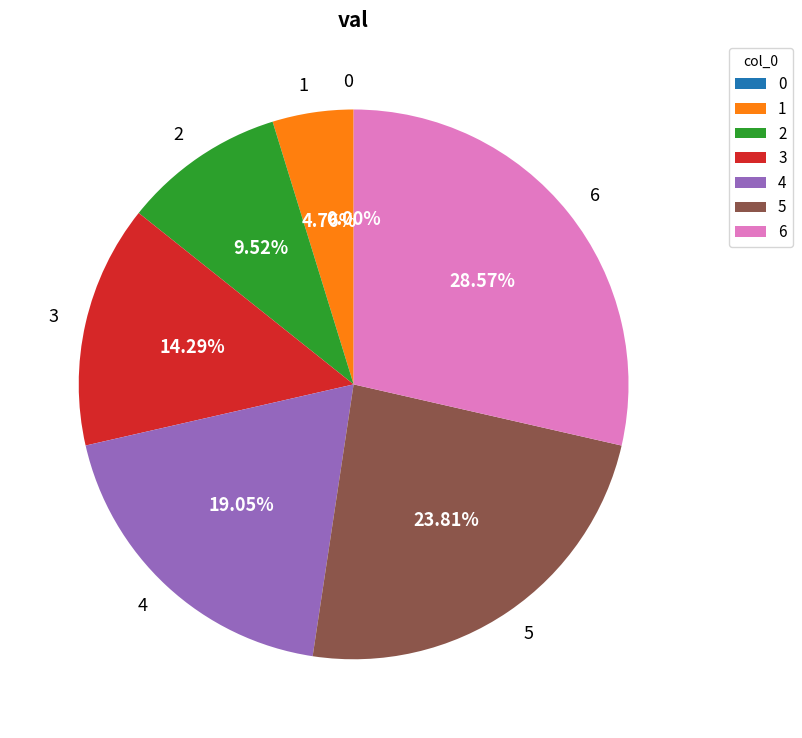

The 1 slice represents 5% of the pie. True or false?

True